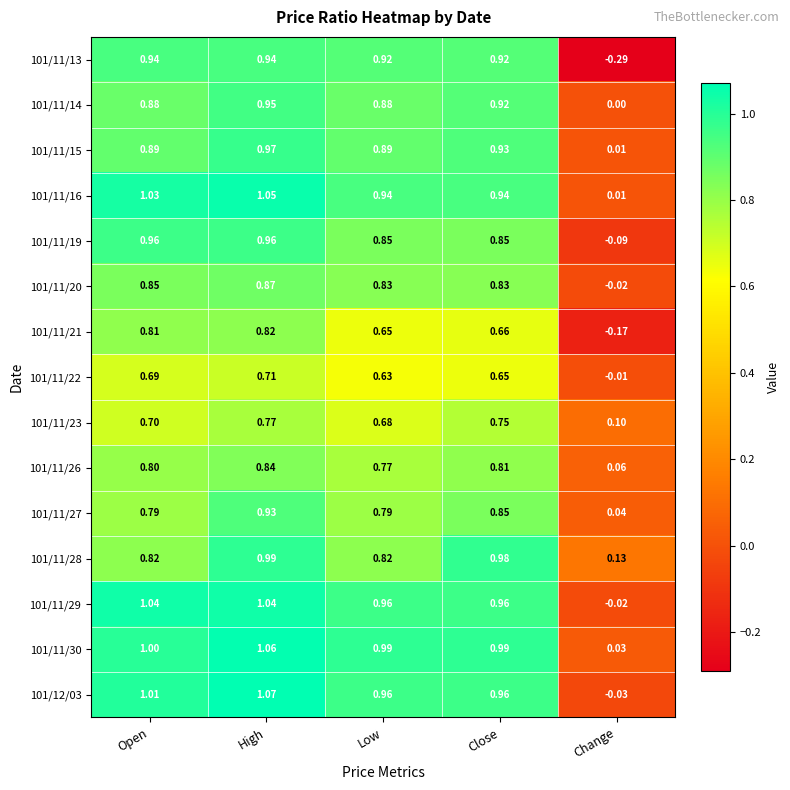

Where is 101/11/21 nearest to the value 0?

Change